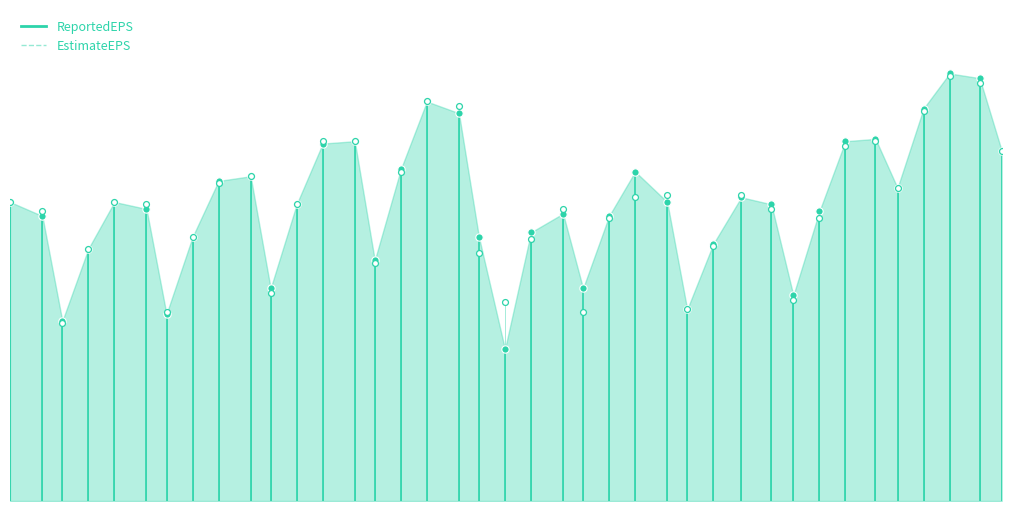

Which has a higher value, 2020 or 2019?

2019